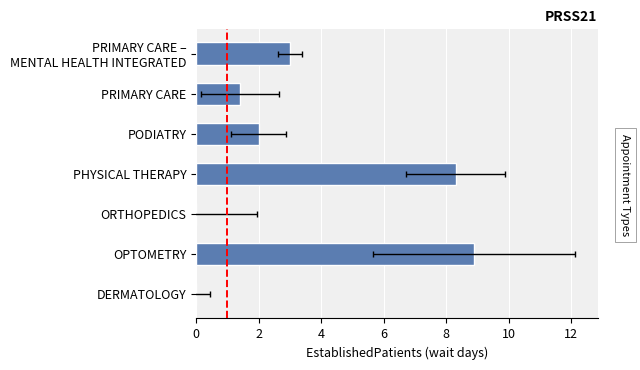

How many data points are less than 2?

3